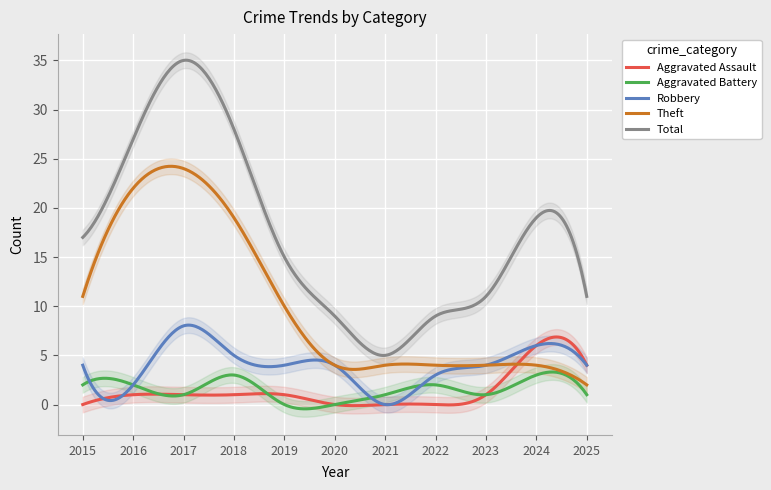

What is the sum of the Robbery values at 2023 and 2018?

9